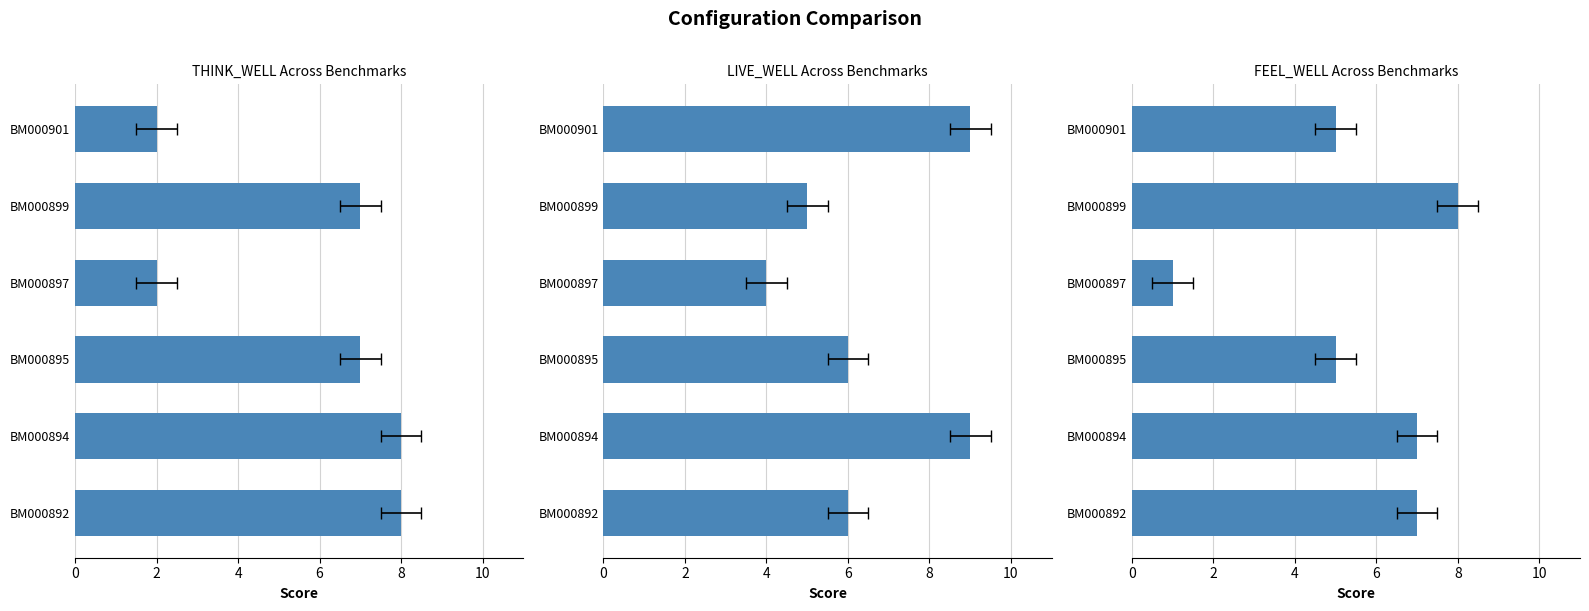

What is the greatest value displayed?

9